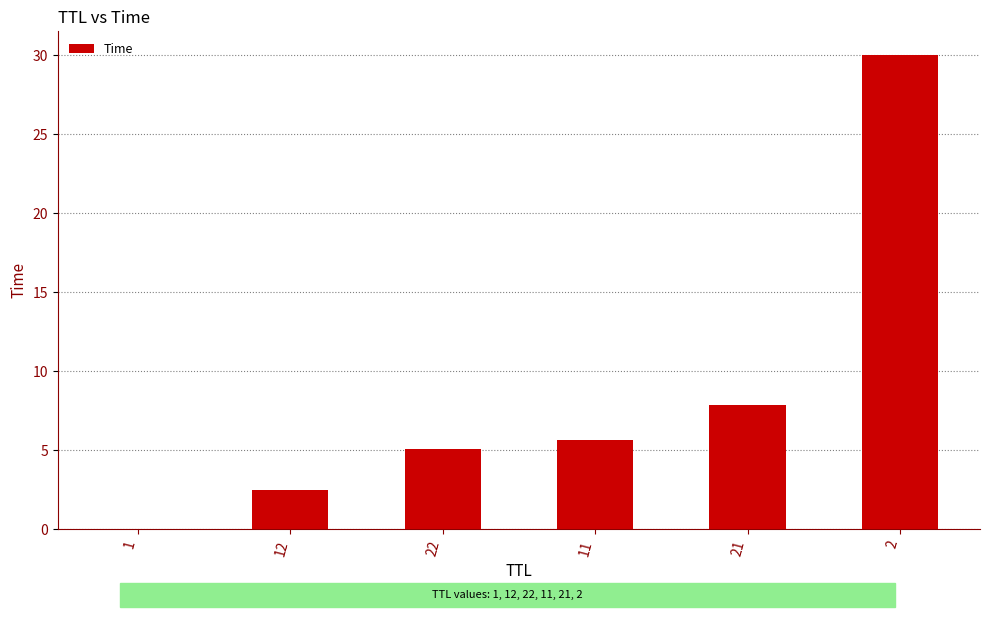

What is the ratio of the value at 11 to the value at 22?

1.1